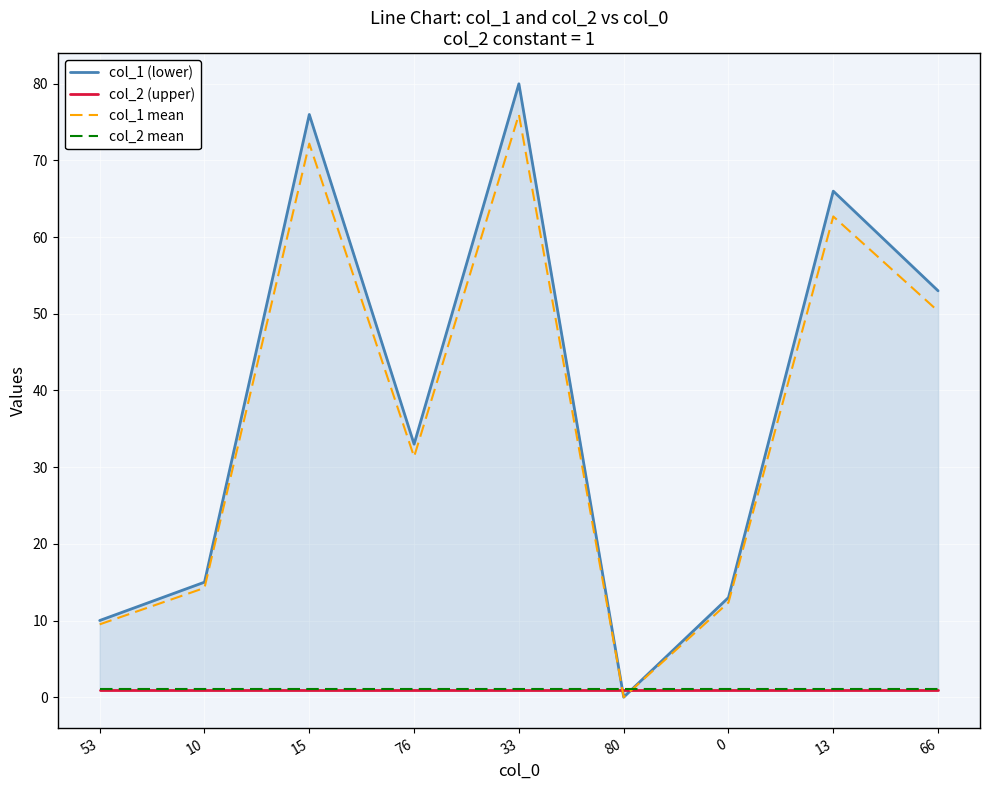

What is the label of the 1st point from the left?

53